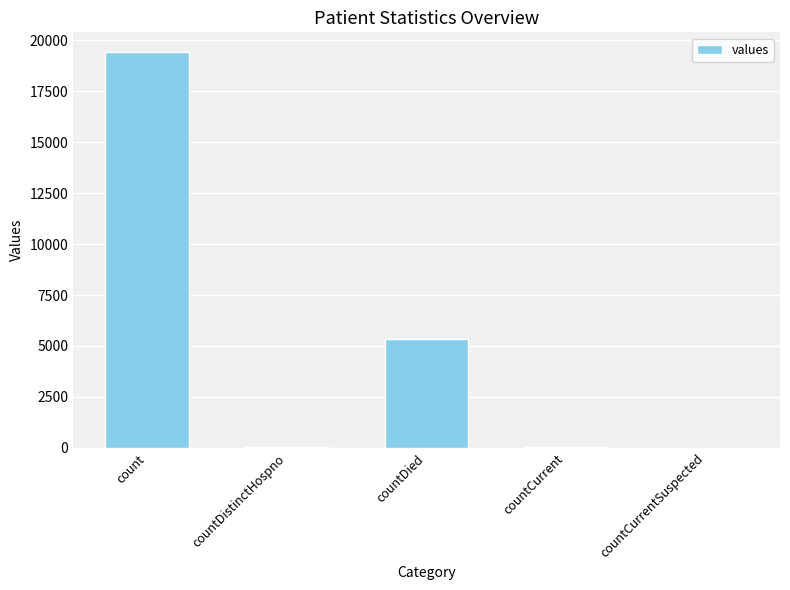

At which label does the data first exceed 60?

count